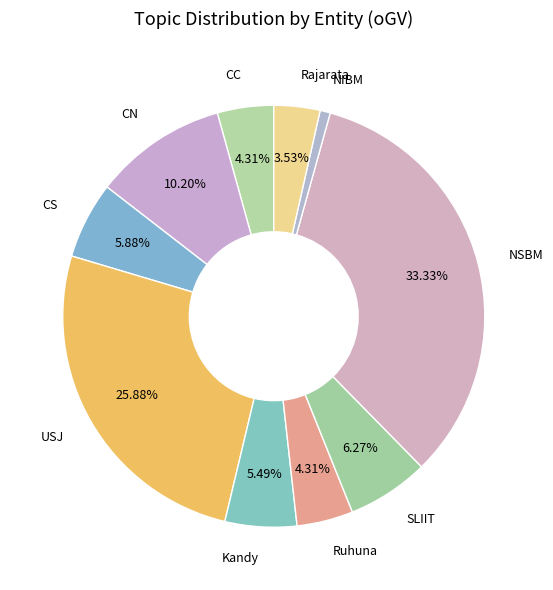

Rank the categories by value from highest to lowest.

NSBM, USJ, CN, SLIIT, CS, Kandy, CC, Ruhuna, Rajarata, NIBM